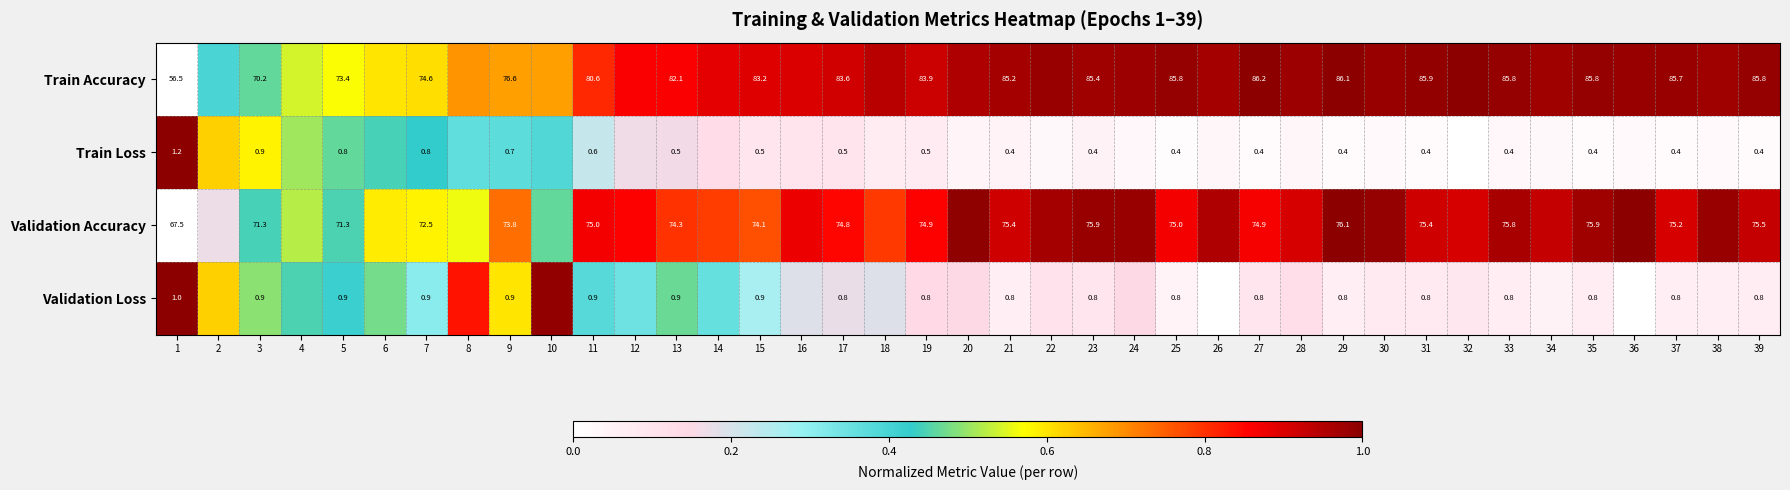

Between 17 and 39, which series saw the biggest shift?

Train Accuracy